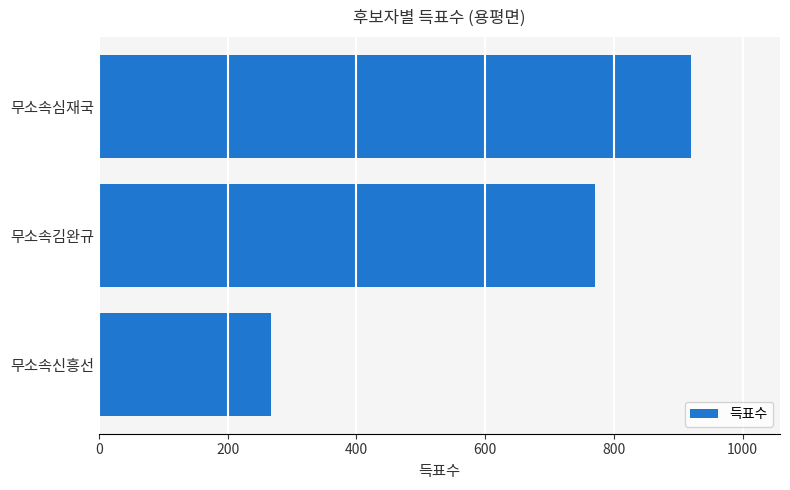

Approximately how many times larger is the value at 무소속심재국 compared to 무소속신흥선?

3.4